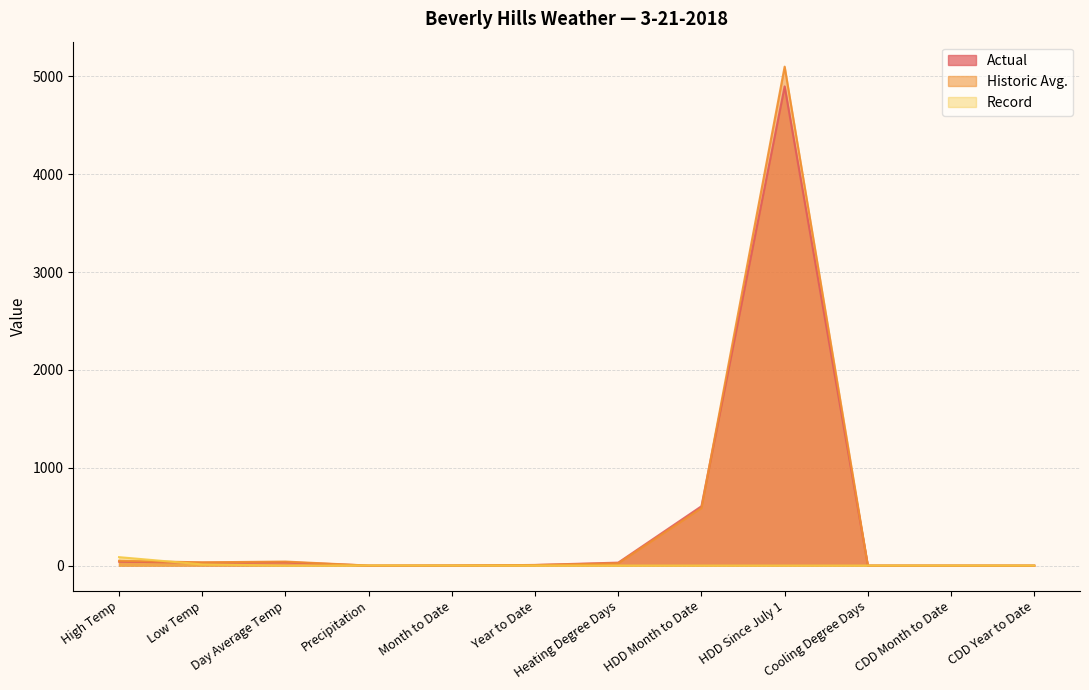

Reading left to right, list all the values displayed in this chart.

Actual: High Temp=40.0	Low Temp=30.0	Day Average Temp=35.0	Precipitation=0.0	Month to Date=0.8	Year to Date=6.1	Heating Degree Days=30.0	HDD Month to Date=606.0	HDD Since July 1=4897.0	Cooling Degree Days=0.0	CDD Month to Date=0.0	CDD Year to Date=0.0
Historic Avg.: High Temp=49.0	Low Temp=33.0	Day Average Temp=41.0	Precipitation=0.1	Month to Date=1.8	Year to Date=5.8	Heating Degree Days=24.0	HDD Month to Date=588.0	HDD Since July 1=5099.0	Cooling Degree Days=0.0	CDD Month to Date=0.0	CDD Year to Date=0.0
Record: High Temp=86.0	Low Temp=12.0	Day Average Temp=0.0	Precipitation=0.9	Month to Date=0.0	Year to Date=0.0	Heating Degree Days=0.0	HDD Month to Date=0.0	HDD Since July 1=0.0	Cooling Degree Days=0.0	CDD Month to Date=0.0	CDD Year to Date=0.0